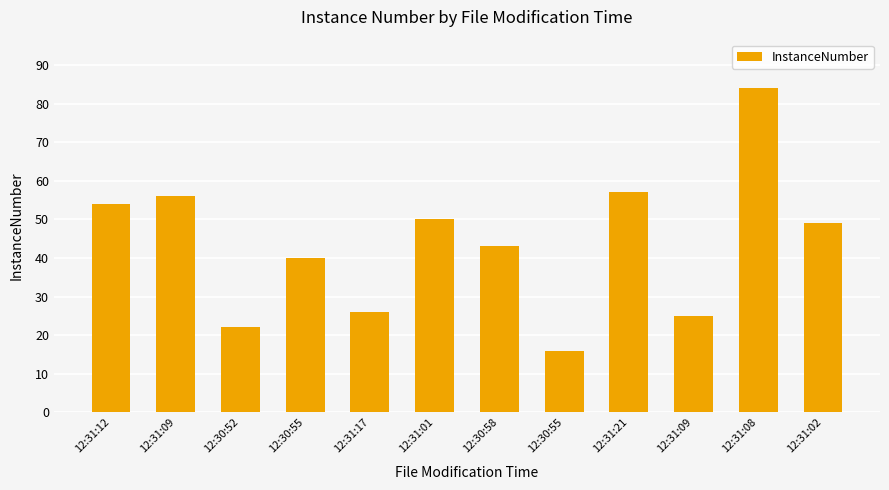

What is the sum of the values at 12:31:12 and 12:30:55?

70